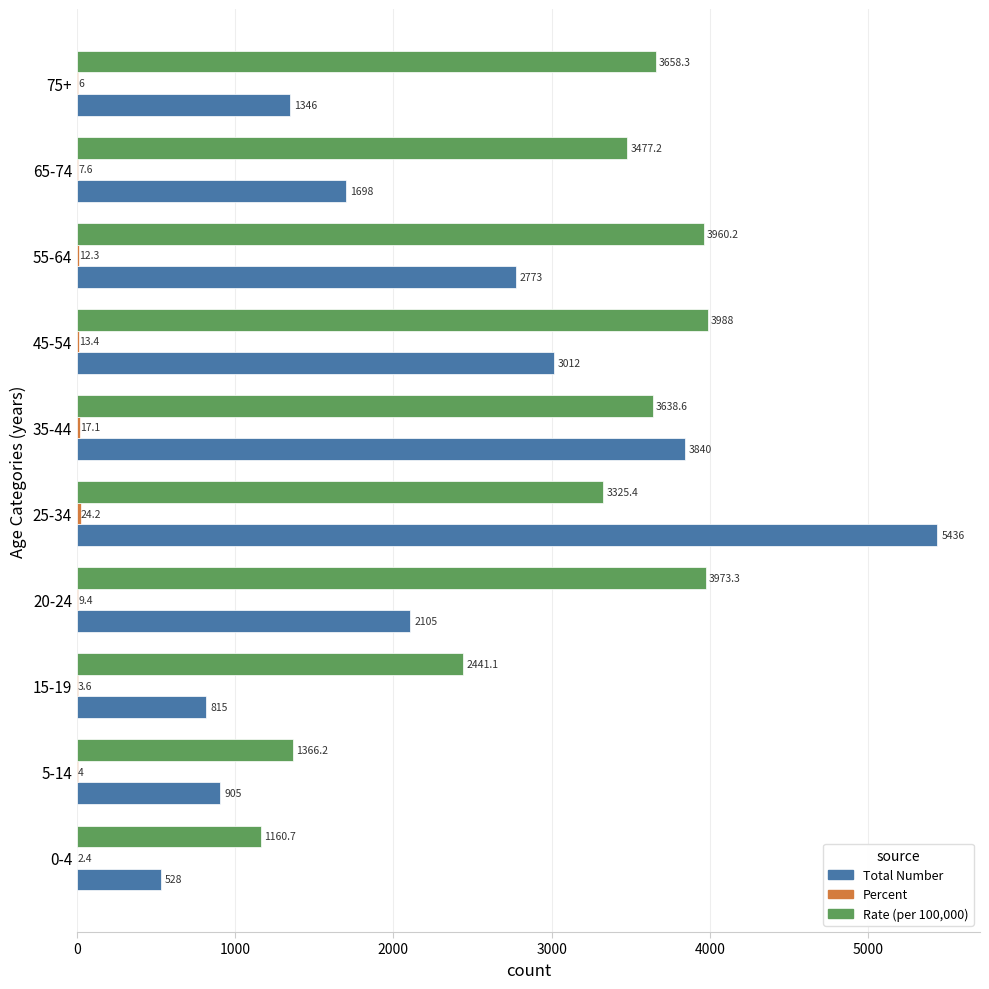

Which series has the largest total across all categories?

Rate (per 100,000)